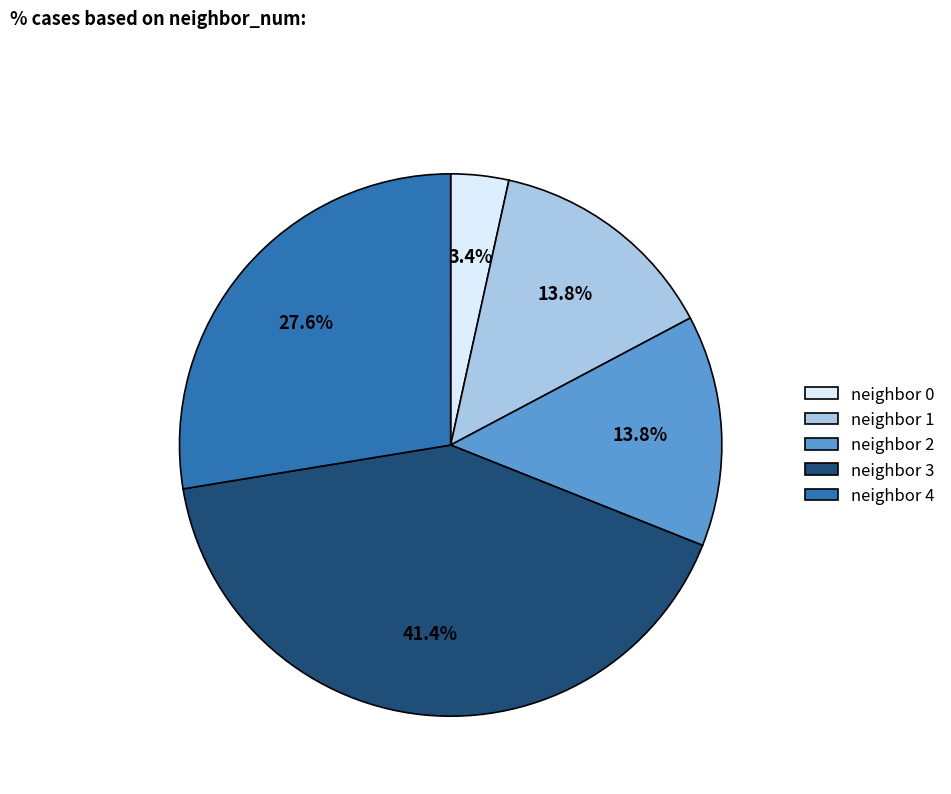

Do neighbor 3 and neighbor 4 together represent more than half of the pie?

Yes